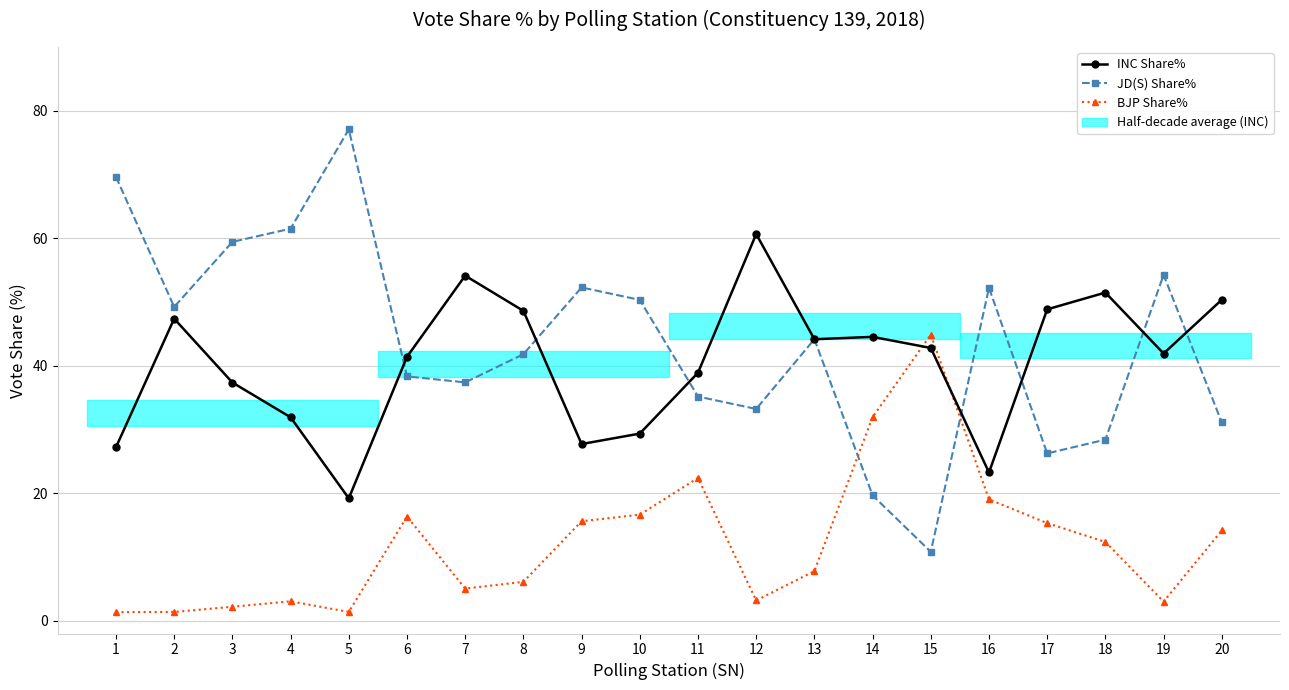

Which series has the largest range (max minus min)?

JD(S) Share%